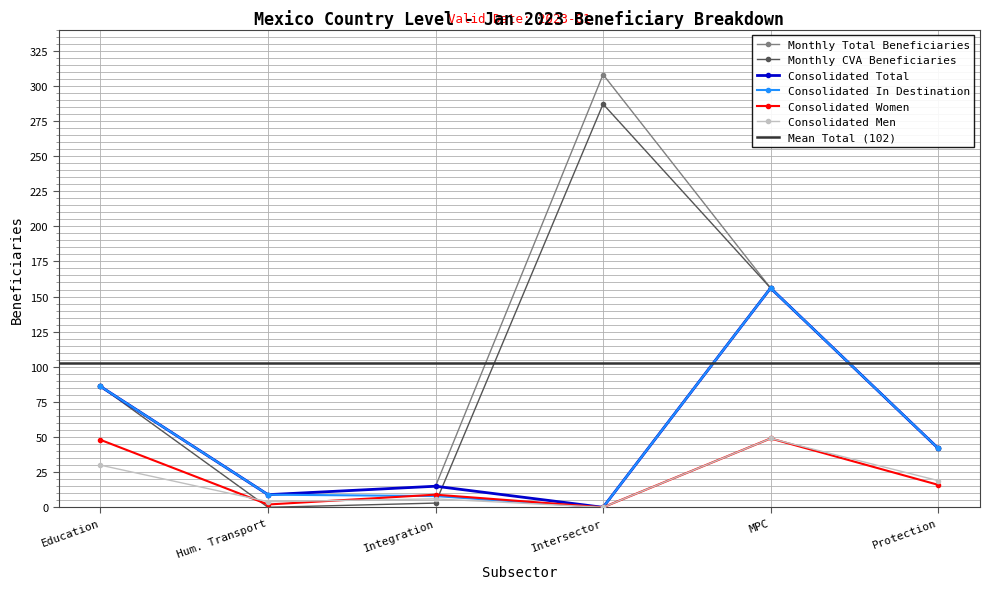

The value of Consolidated Total at Education is 86. True or false?

True